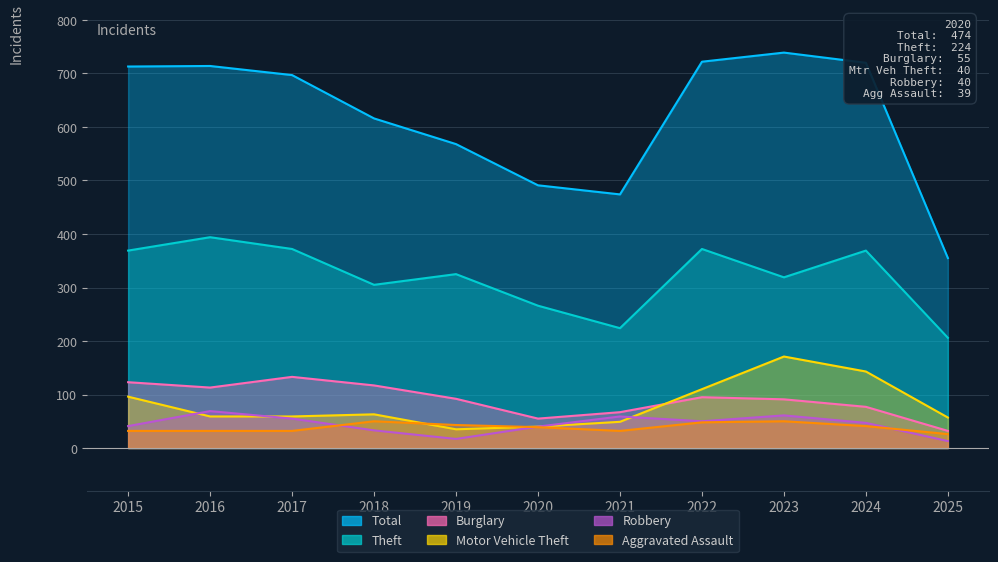

Is it true that Aggravated Assault equals 27 at 2024?

False